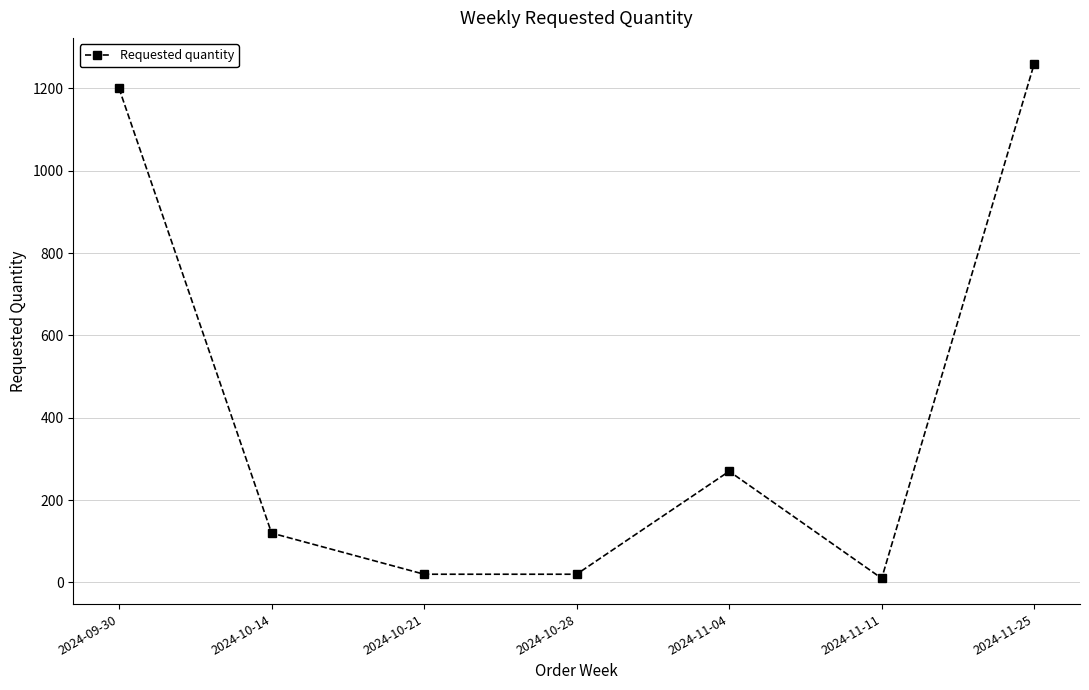

How many interior local peaks (higher than both neighbors) does the data have?

1